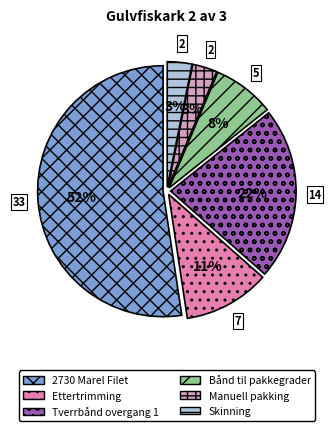

How many segments does this pie chart have?

6